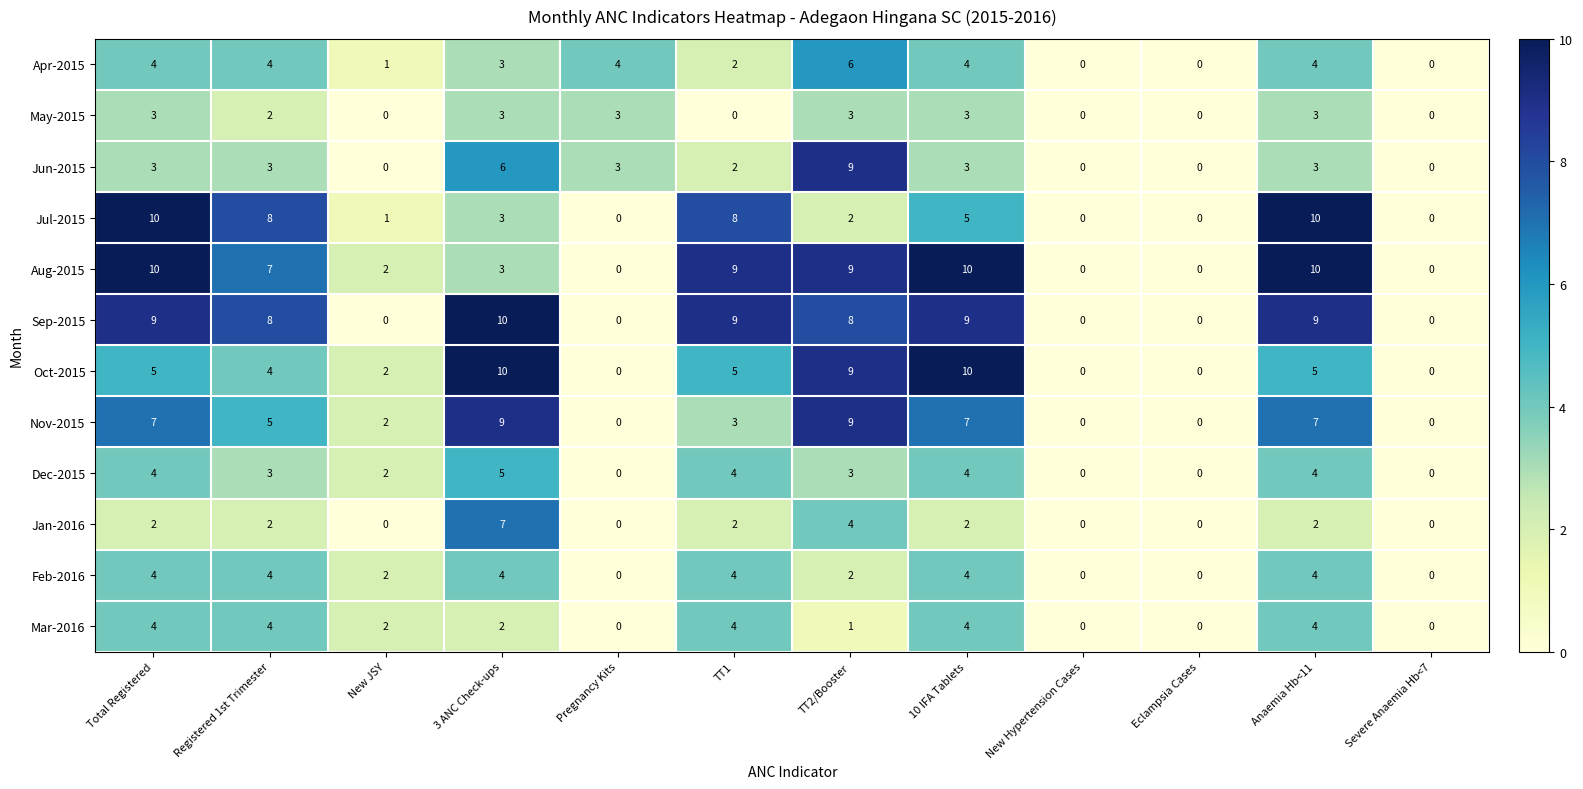

Which series has the largest total across all categories?

Sep-2015